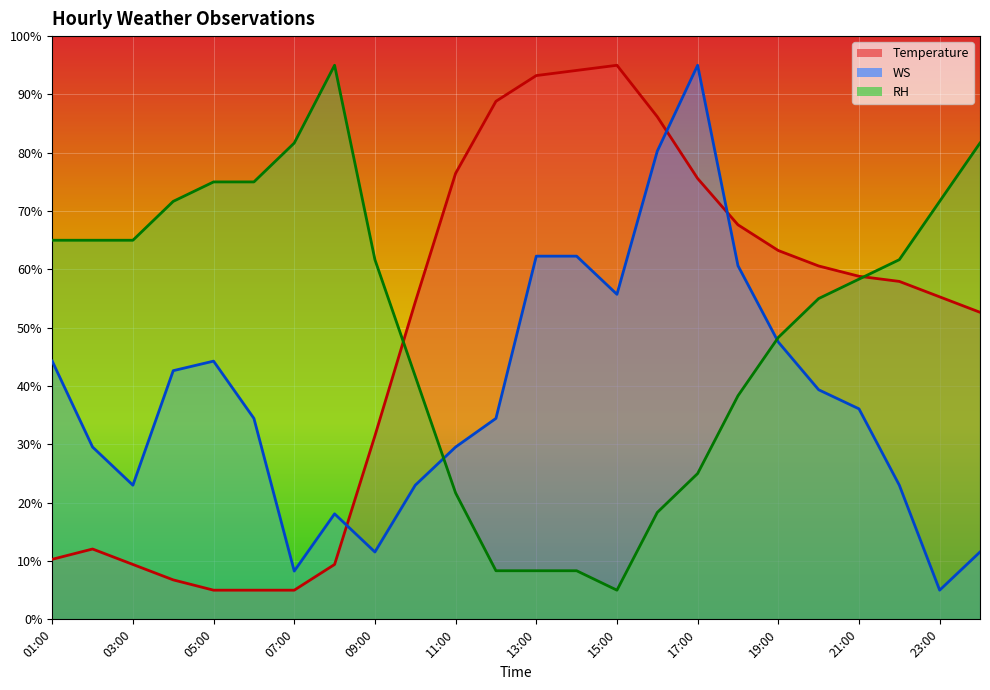

What is the value of the Temperature point at the 17th from the left?

75.6